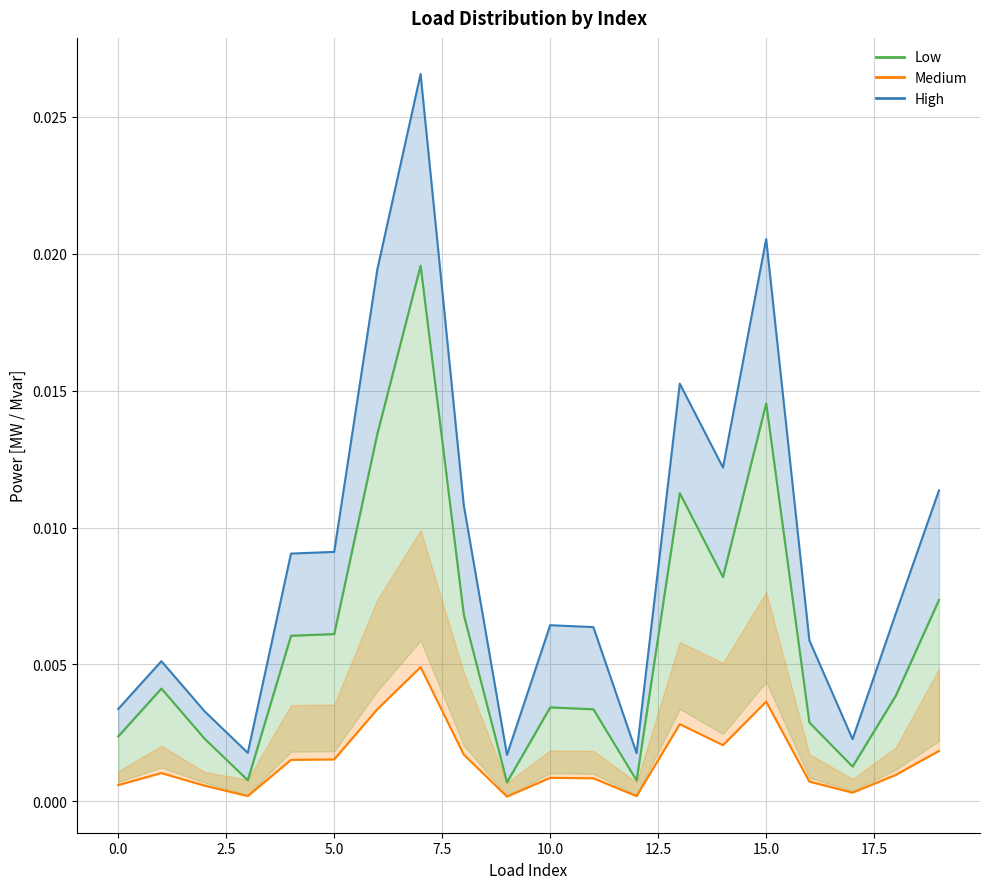

True or false: p_mw upper (High) and q_mvar (Medium) intersect in this chart.

False